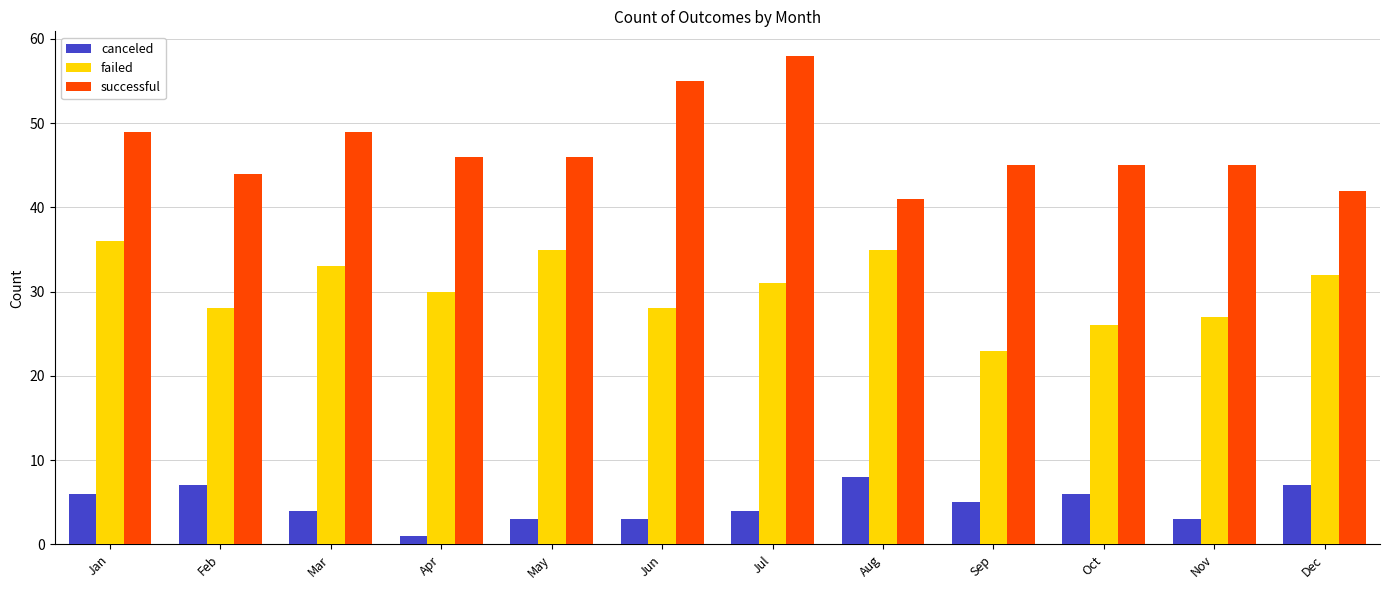

What is the value of the successful bar at the 4th from the left?

46